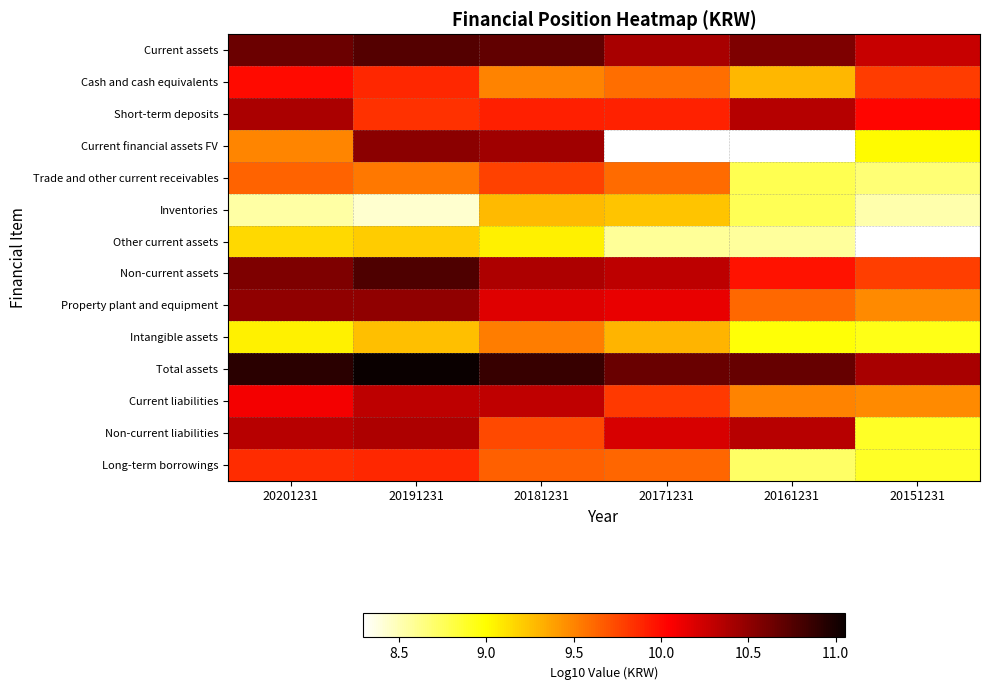

What value does the Current assets series have at 20191231?

10.7